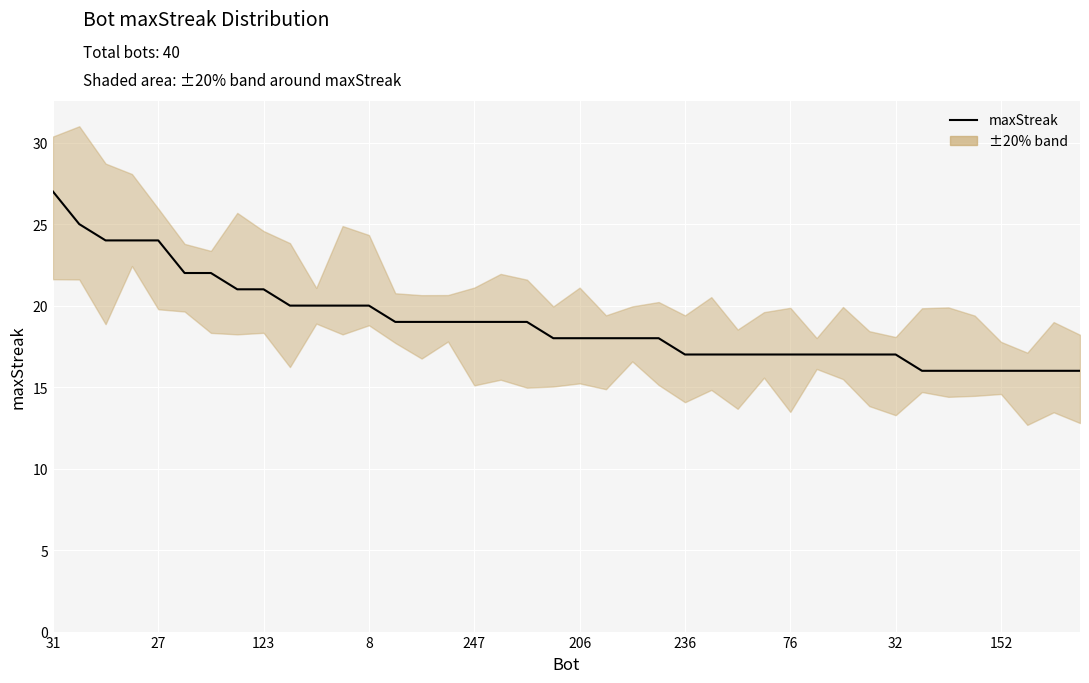

Where does the data first go above 18?

31